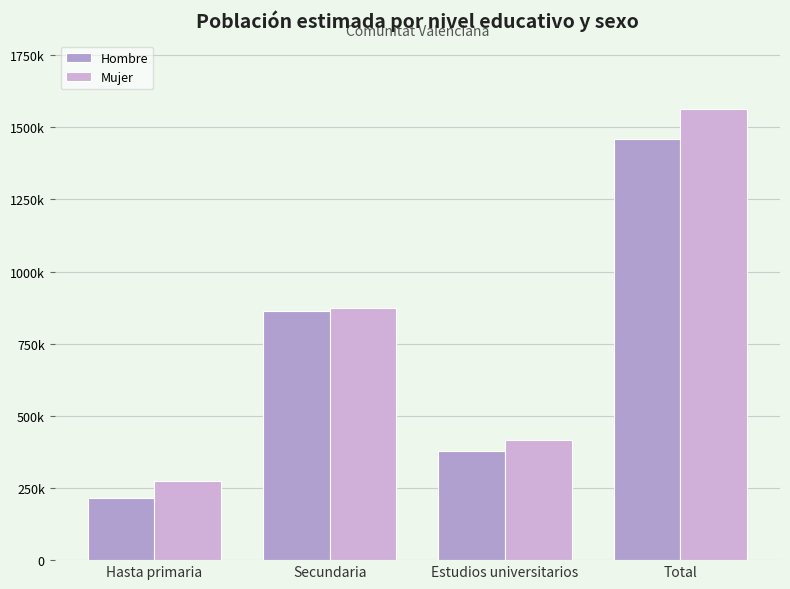

What is the difference between the maximum and minimum values in the Mujer series?

1289071